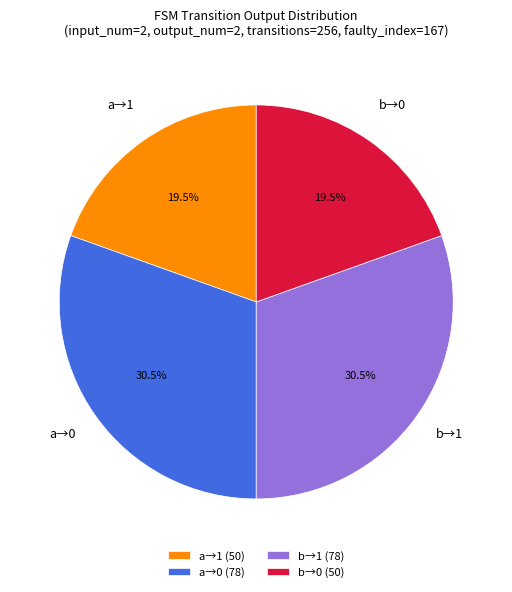

How many slices are in this pie chart?

4